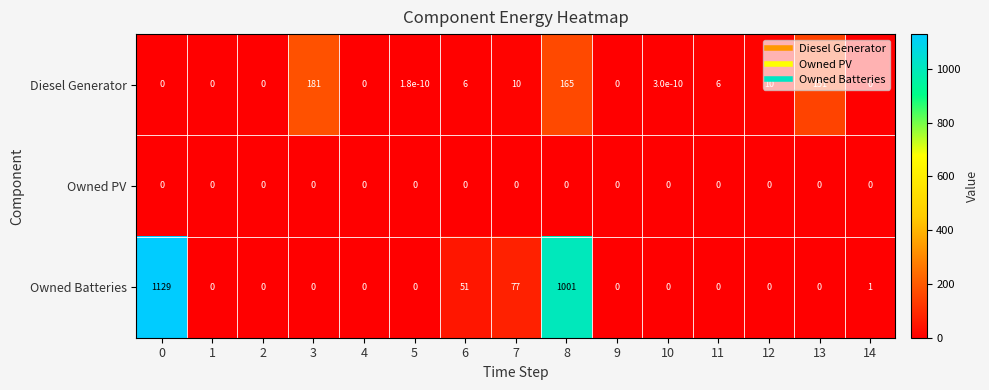

How many series are shown in this chart?

3